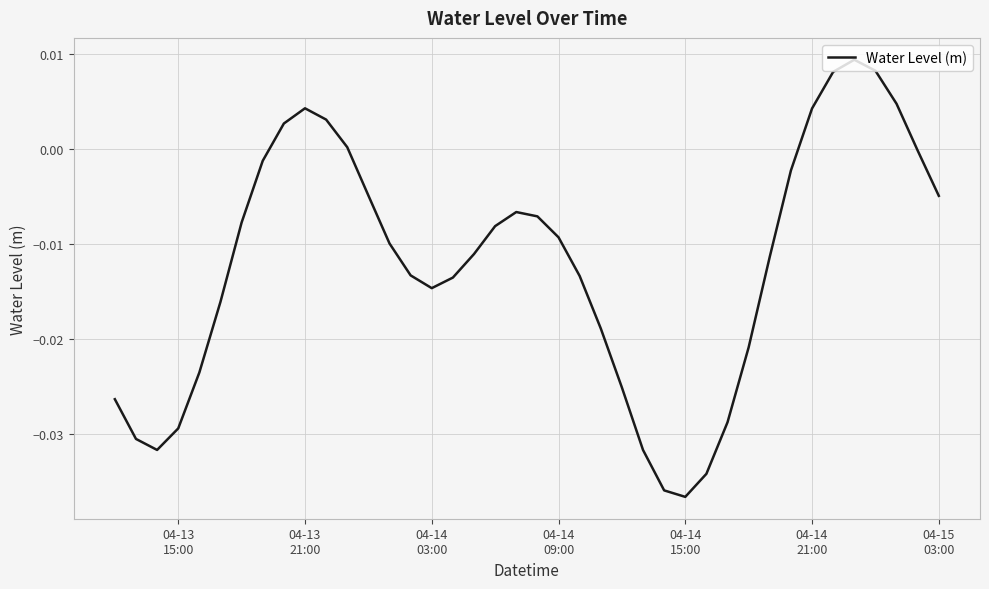

Does the chart have visible grid lines?

Yes